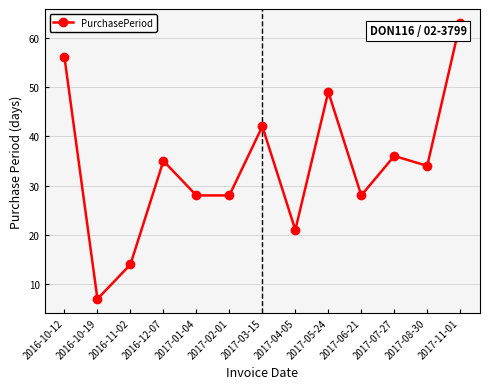

What is the minimum value shown in the chart?

7